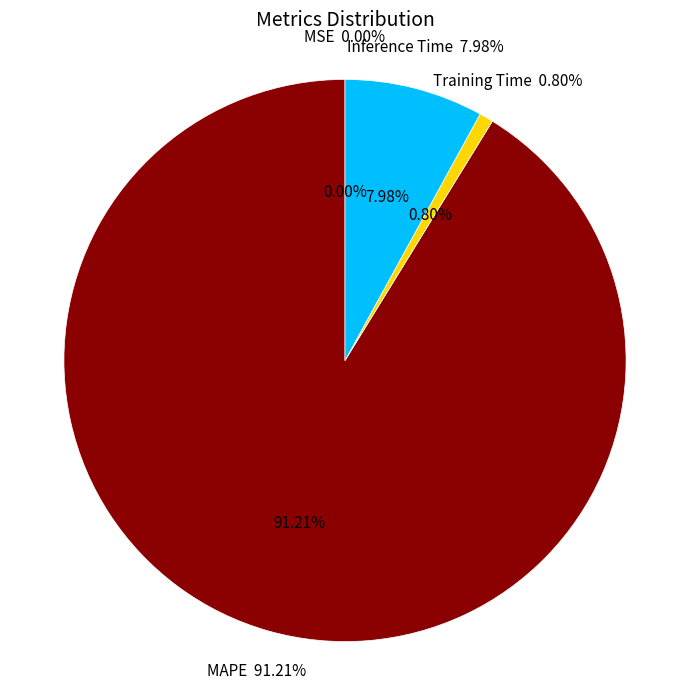

What percentage is the Inference Time slice, to the nearest percent?

8%